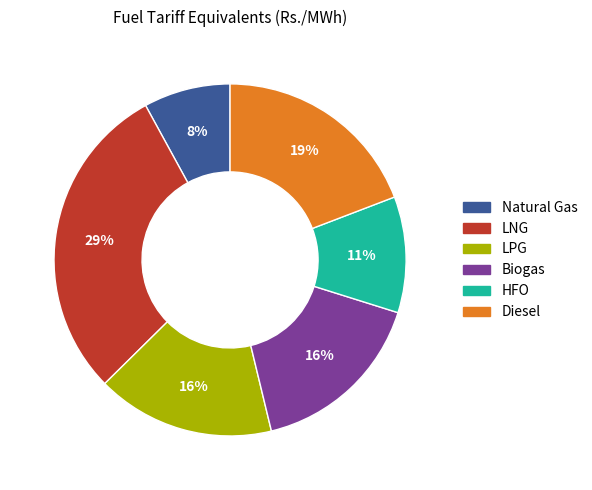

The Natural Gas slice represents 8% of the pie. True or false?

True